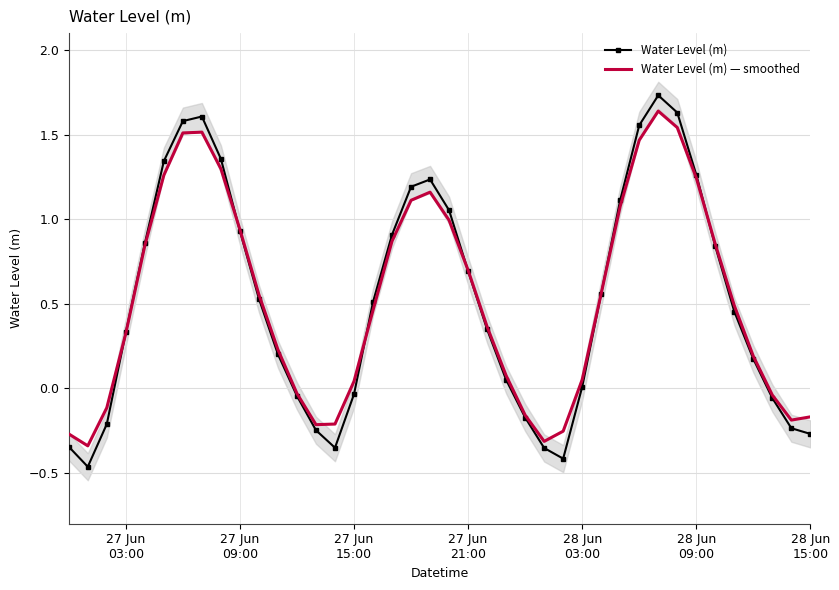

What is the value of the Water Level (m) — smoothed point at the 1st from the left?

-0.3